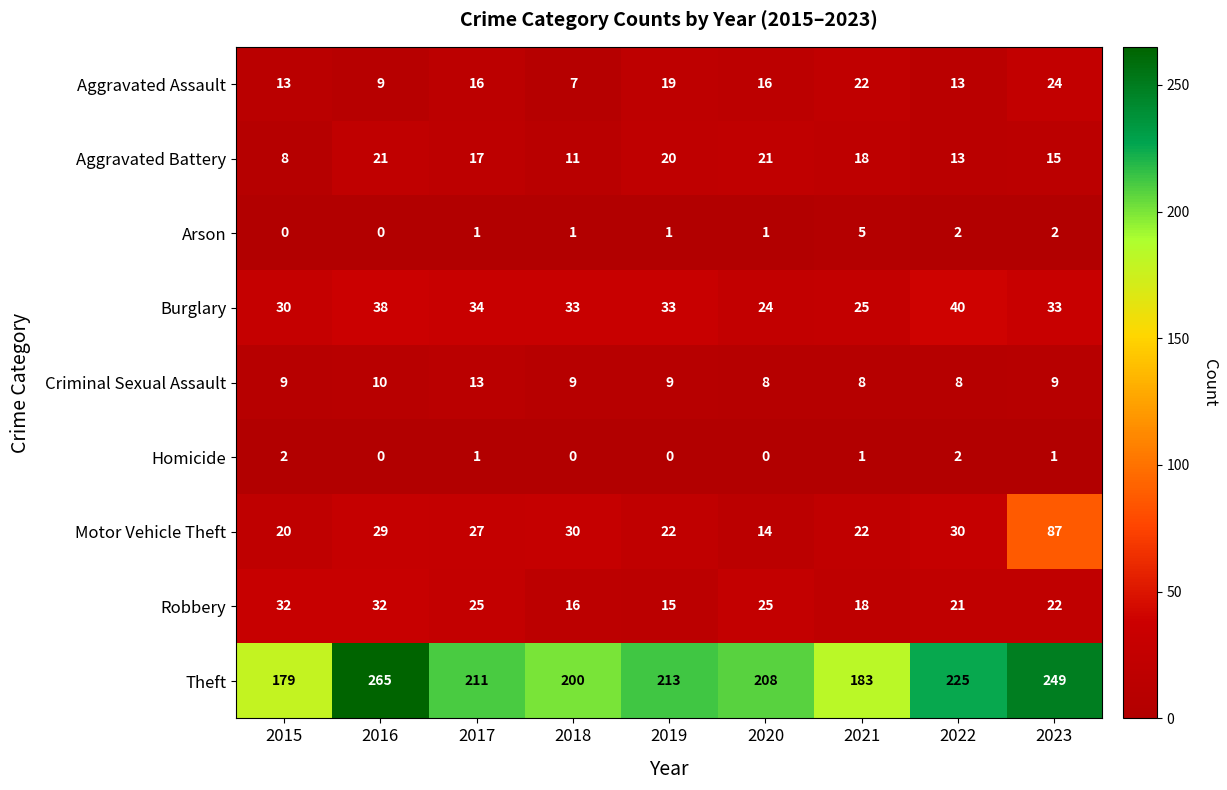

What is the approximate value of Theft at 2022?

225